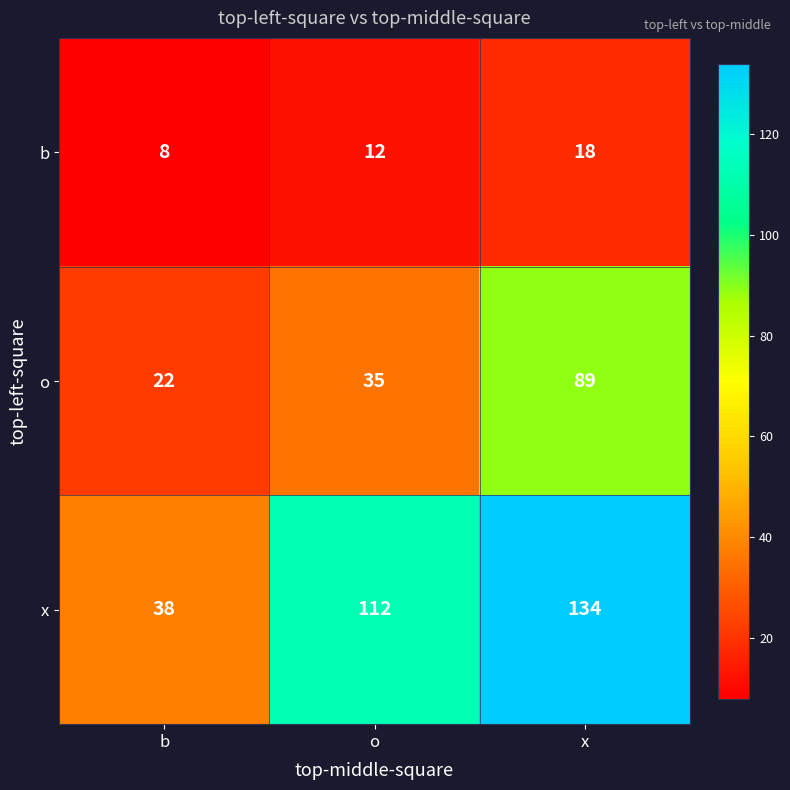

How many series are shown in this chart?

3